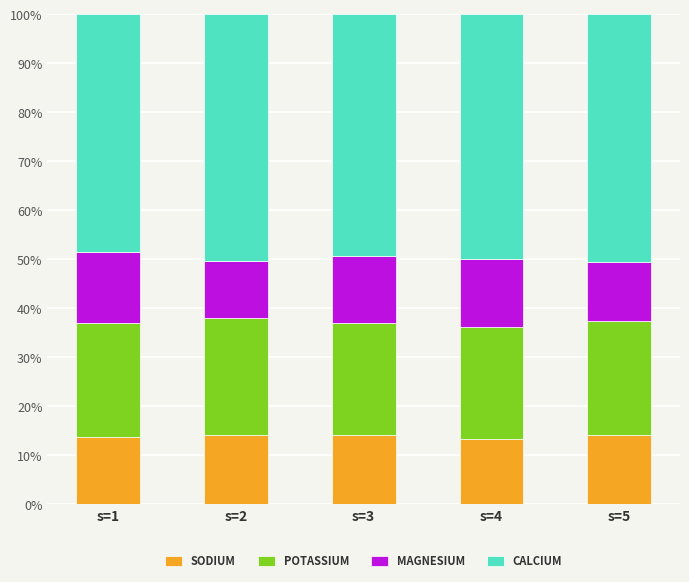

What is the sum of the SODIUM values at s=1 and s=4?

27.0